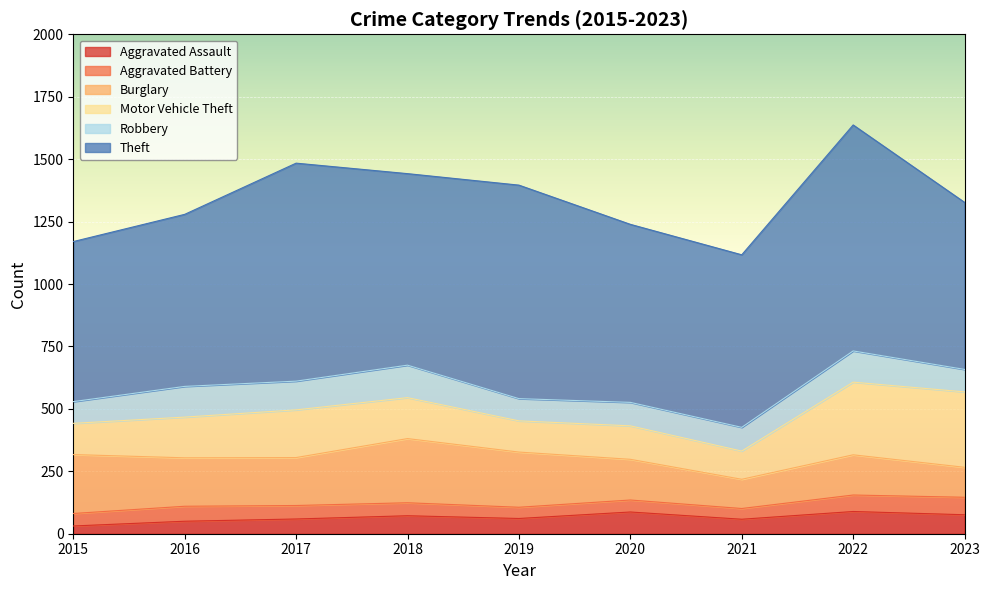

How many categories are shown in the chart?

9